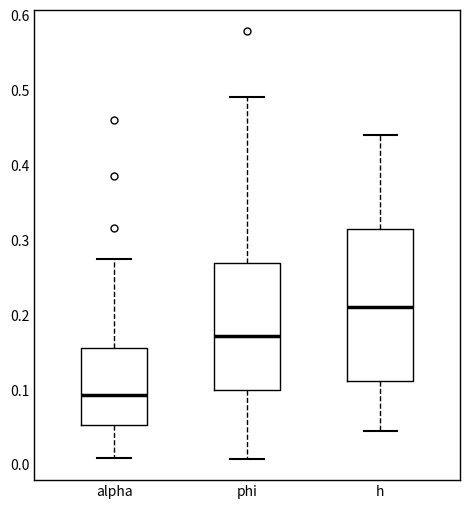

Which box's median line is the lowest?

alpha